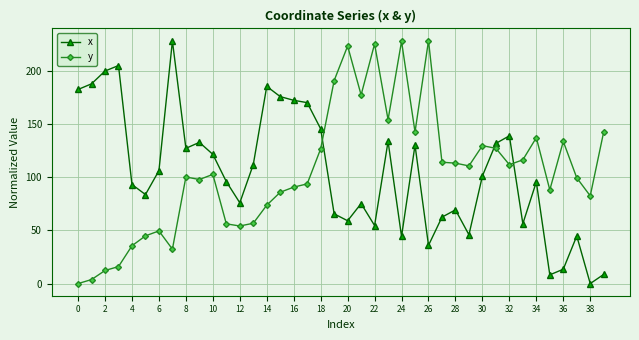

After their last crossing, which series has the higher values: x or y?

y